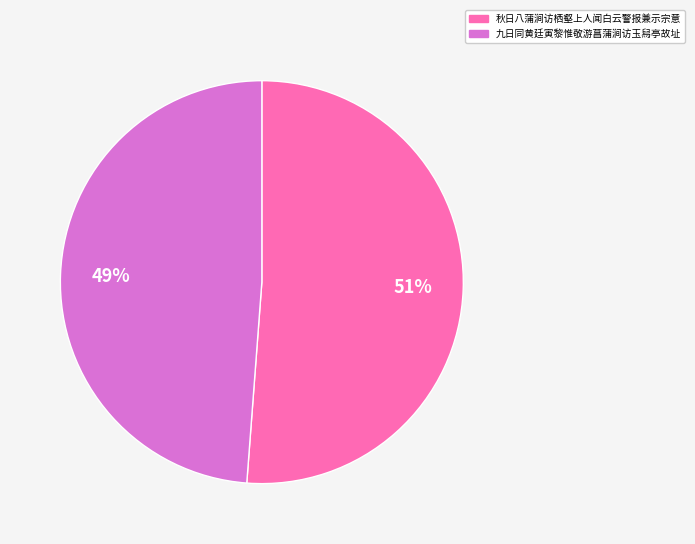

How many segments does this pie chart have?

2